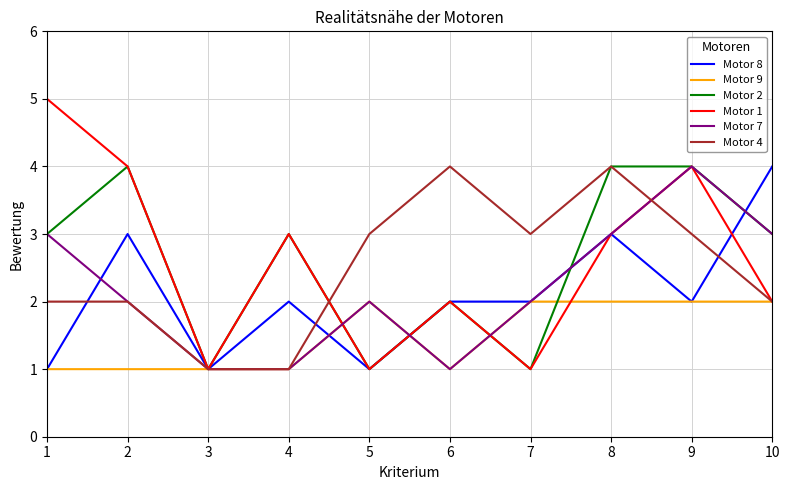

Reading left to right, transcribe all the data shown in this chart.

Motor 8: 1	3	1	2	1	2	2	3	2	4
Motor 9: 1	1	1	1	2	1	2	2	2	2
Motor 2: 3	4	1	3	1	2	1	4	4	3
Motor 1: 5	4	1	3	1	2	1	3	4	2
Motor 7: 3	2	1	1	2	1	2	3	4	3
Motor 4: 2	2	1	1	3	4	3	4	3	2